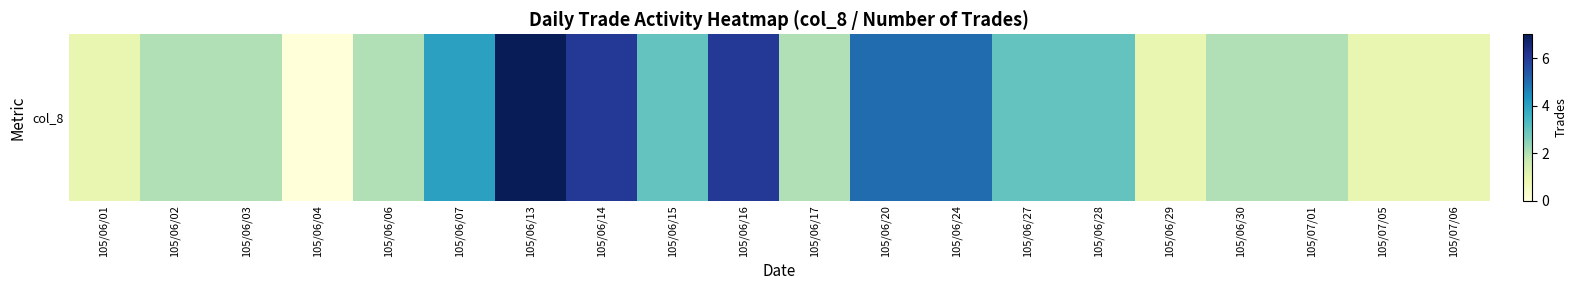

Rank the categories by value from highest to lowest.

105/06/13, 105/06/14, 105/06/16, 105/06/20, 105/06/24, 105/06/07, 105/06/15, 105/06/27, 105/06/28, 105/06/02, 105/06/03, 105/06/06, 105/06/17, 105/06/30, 105/07/01, 105/06/01, 105/06/29, 105/07/05, 105/07/06, 105/06/04